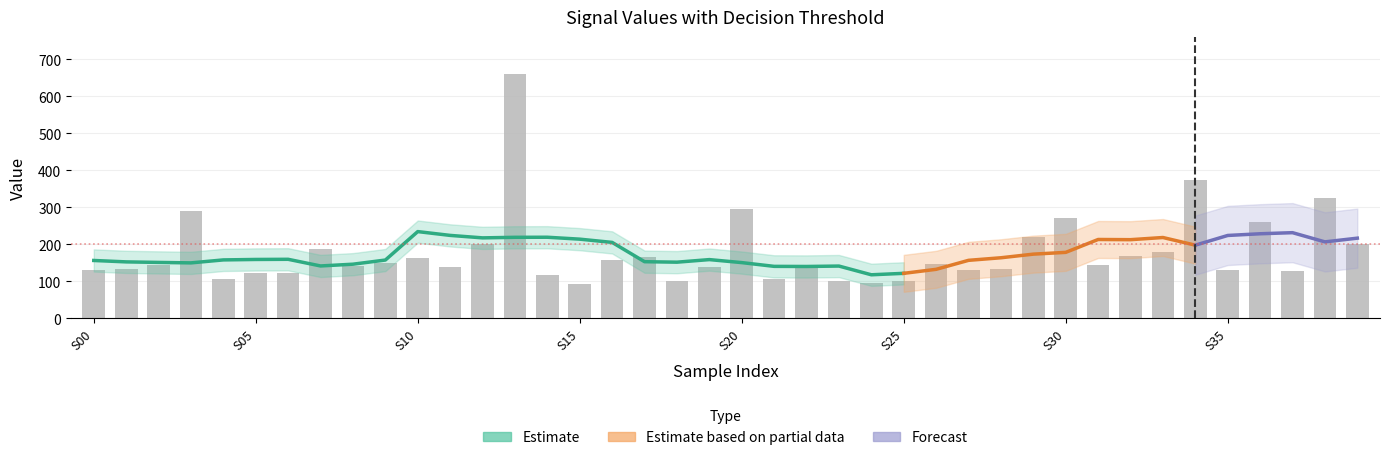

What is the label of the 6th bar from the right?

34